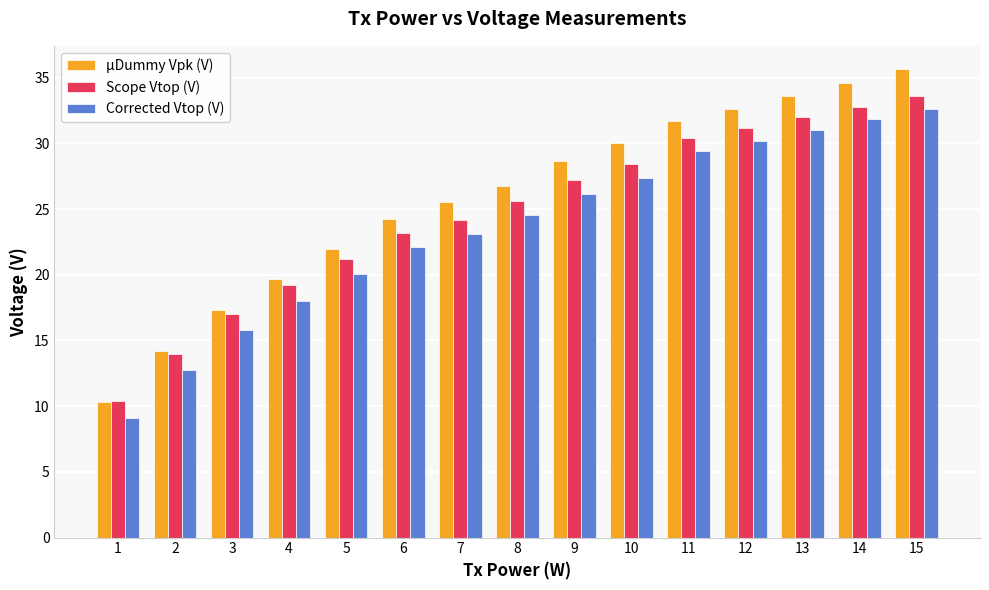

Is the value of Scope Vtop (V) at 12 greater than the value of µDummy Vpk (V) at 13?

No